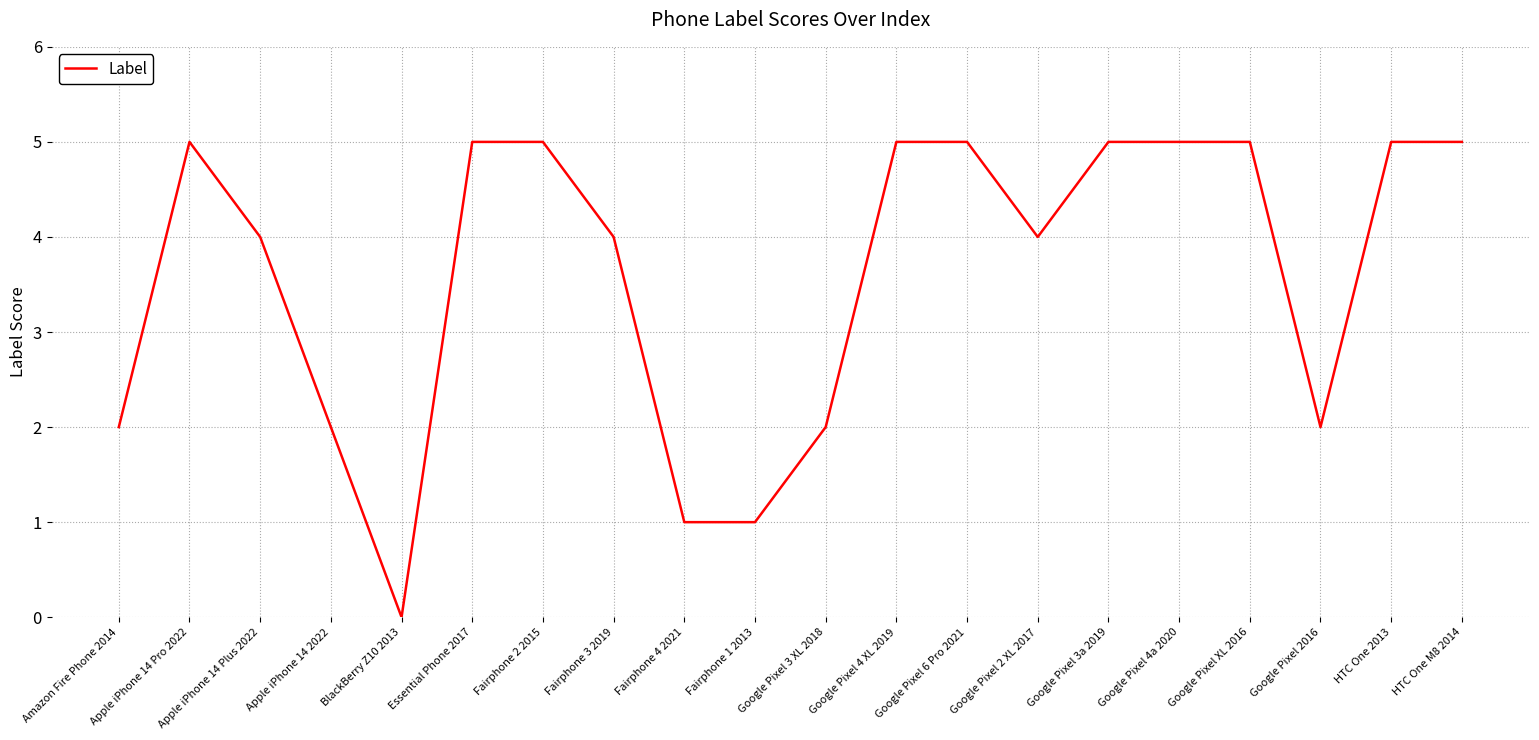

What is the greatest value displayed?

5